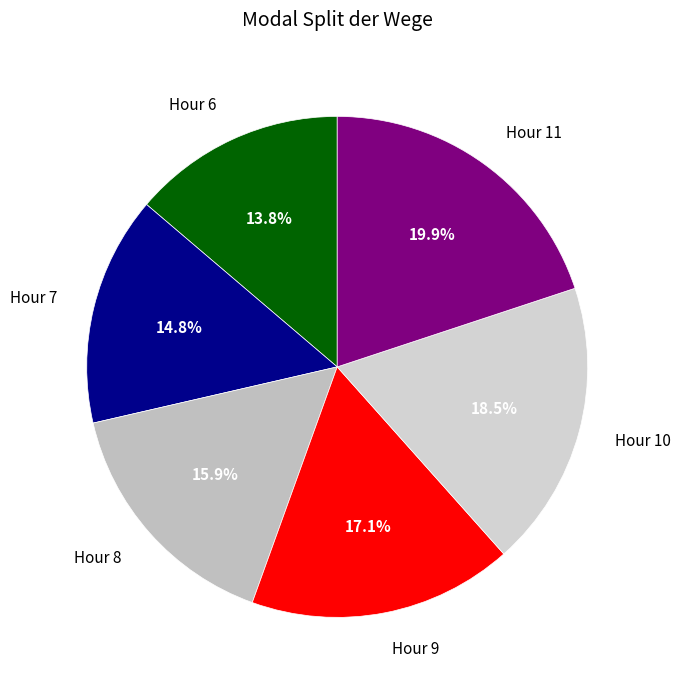

What percentage is NOT represented by Hour 8?

84.1%